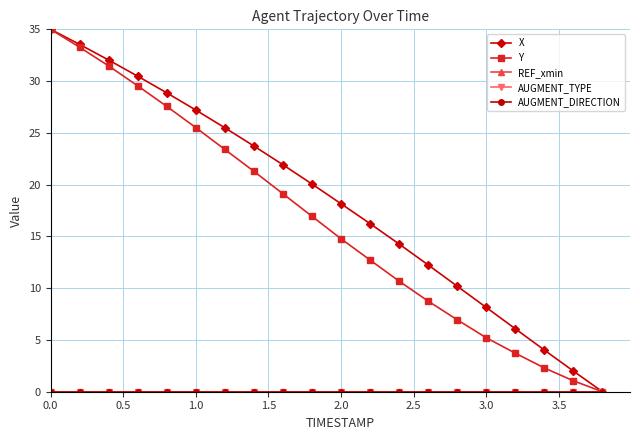

Reading right to left, list all the values displayed in this chart.

X: 0.0	2.0	4.0	6.1	8.1	10.2	12.2	14.3	16.2	18.2	20.1	21.9	23.7	25.5	27.2	28.9	30.5	32.0	33.5	35.0
Y: 0.0	1.1	2.3	3.7	5.2	7.0	8.7	10.7	12.7	14.8	16.9	19.1	21.3	23.4	25.5	27.6	29.5	31.5	33.3	35.0
REF_xmin: 0.0	0.0	0.0	0.0	0.0	0.0	0.0	0.0	0.0	0.0	0.0	0.0	0.0	0.0	0.0	0.0	0.0	0.0	0.0	0.0
AUGMENT_TYPE: 0.0	0.0	0.0	0.0	0.0	0.0	0.0	0.0	0.0	0.0	0.0	0.0	0.0	0.0	0.0	0.0	0.0	0.0	0.0	0.0
AUGMENT_DIRECTION: 0.0	0.0	0.0	0.0	0.0	0.0	0.0	0.0	0.0	0.0	0.0	0.0	0.0	0.0	0.0	0.0	0.0	0.0	0.0	0.0